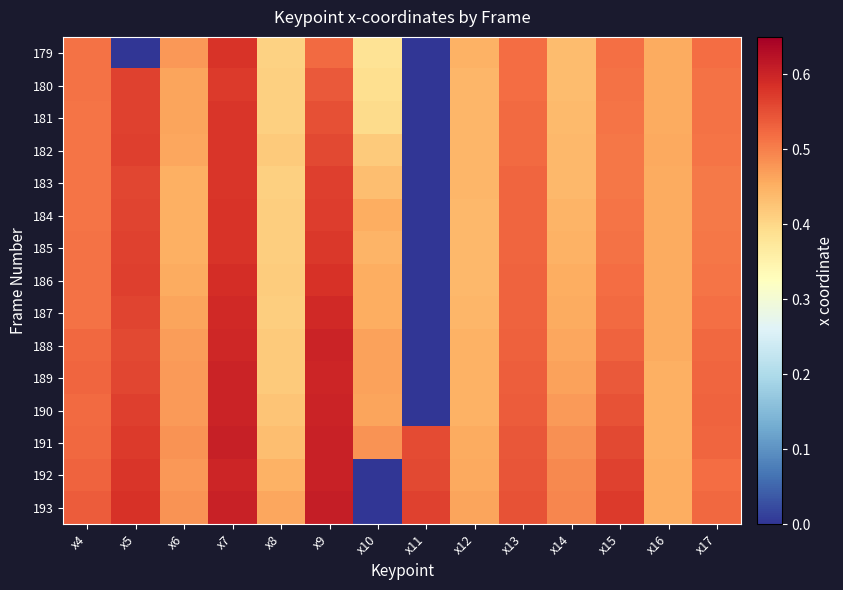

Reading left to right, extract all data points from this chart.

179: x4=0.5	x5=0.0	x6=0.5	x7=0.6	x8=0.4	x9=0.5	x10=0.4	x11=0.0	x12=0.4	x13=0.5	x14=0.4	x15=0.5	x16=0.5	x17=0.5
180: x4=0.5	x5=0.6	x6=0.5	x7=0.6	x8=0.4	x9=0.5	x10=0.4	x11=0.0	x12=0.4	x13=0.5	x14=0.4	x15=0.5	x16=0.5	x17=0.5
181: x4=0.5	x5=0.6	x6=0.5	x7=0.6	x8=0.4	x9=0.6	x10=0.4	x11=0.0	x12=0.4	x13=0.5	x14=0.4	x15=0.5	x16=0.5	x17=0.5
182: x4=0.5	x5=0.6	x6=0.5	x7=0.6	x8=0.4	x9=0.6	x10=0.4	x11=0.0	x12=0.4	x13=0.5	x14=0.4	x15=0.5	x16=0.5	x17=0.5
183: x4=0.5	x5=0.6	x6=0.5	x7=0.6	x8=0.4	x9=0.6	x10=0.4	x11=0.0	x12=0.4	x13=0.5	x14=0.4	x15=0.5	x16=0.5	x17=0.5
184: x4=0.5	x5=0.6	x6=0.5	x7=0.6	x8=0.4	x9=0.6	x10=0.5	x11=0.0	x12=0.4	x13=0.5	x14=0.4	x15=0.5	x16=0.5	x17=0.5
185: x4=0.5	x5=0.6	x6=0.5	x7=0.6	x8=0.4	x9=0.6	x10=0.4	x11=0.0	x12=0.4	x13=0.5	x14=0.4	x15=0.5	x16=0.5	x17=0.5
186: x4=0.5	x5=0.6	x6=0.5	x7=0.6	x8=0.4	x9=0.6	x10=0.5	x11=0.0	x12=0.4	x13=0.5	x14=0.5	x15=0.5	x16=0.5	x17=0.5
187: x4=0.5	x5=0.6	x6=0.5	x7=0.6	x8=0.4	x9=0.6	x10=0.5	x11=0.0	x12=0.4	x13=0.5	x14=0.5	x15=0.5	x16=0.5	x17=0.5
188: x4=0.5	x5=0.6	x6=0.5	x7=0.6	x8=0.4	x9=0.6	x10=0.5	x11=0.0	x12=0.4	x13=0.5	x14=0.5	x15=0.5	x16=0.5	x17=0.5
189: x4=0.5	x5=0.6	x6=0.5	x7=0.6	x8=0.4	x9=0.6	x10=0.5	x11=0.0	x12=0.4	x13=0.5	x14=0.5	x15=0.5	x16=0.5	x17=0.5
190: x4=0.5	x5=0.6	x6=0.5	x7=0.6	x8=0.4	x9=0.6	x10=0.5	x11=0.0	x12=0.4	x13=0.5	x14=0.5	x15=0.5	x16=0.5	x17=0.5
191: x4=0.5	x5=0.6	x6=0.5	x7=0.6	x8=0.4	x9=0.6	x10=0.5	x11=0.6	x12=0.5	x13=0.5	x14=0.5	x15=0.6	x16=0.4	x17=0.5
192: x4=0.5	x5=0.6	x6=0.5	x7=0.6	x8=0.4	x9=0.6	x10=0.0	x11=0.6	x12=0.5	x13=0.5	x14=0.5	x15=0.6	x16=0.5	x17=0.5
193: x4=0.5	x5=0.6	x6=0.5	x7=0.6	x8=0.5	x9=0.6	x10=0.0	x11=0.6	x12=0.5	x13=0.5	x14=0.5	x15=0.6	x16=0.5	x17=0.5